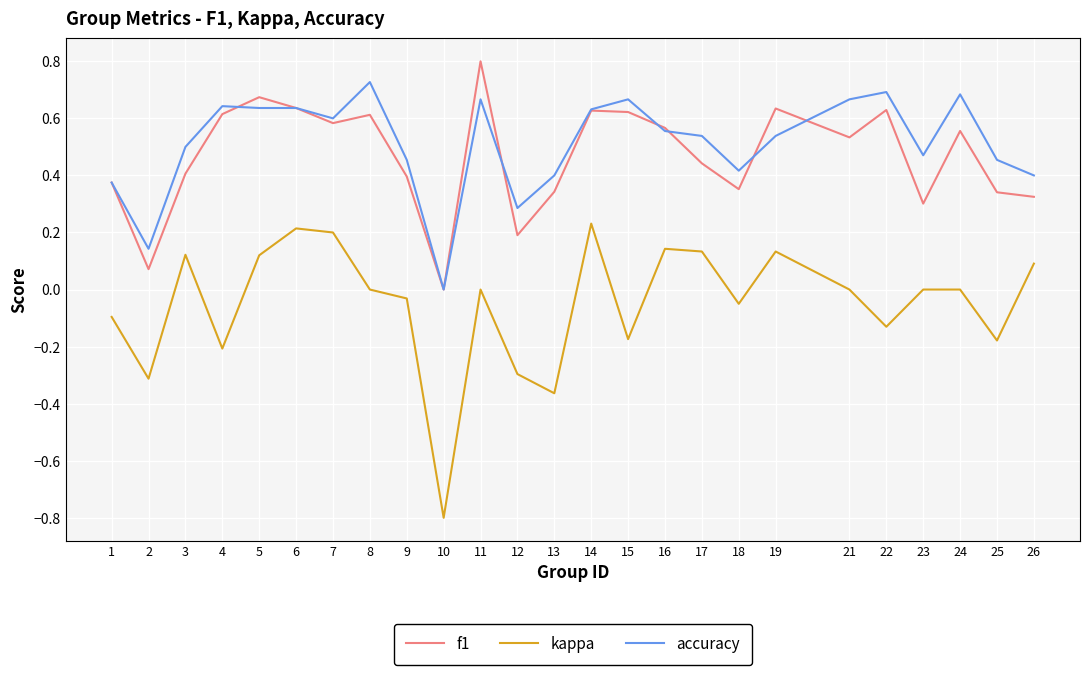

True or false: kappa has more than 2 points higher than both neighbors.

True